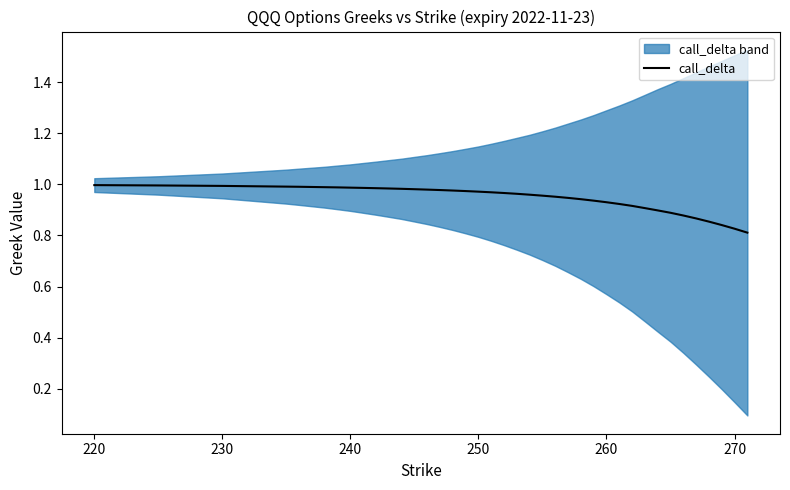

How many categories are shown in the chart?

40